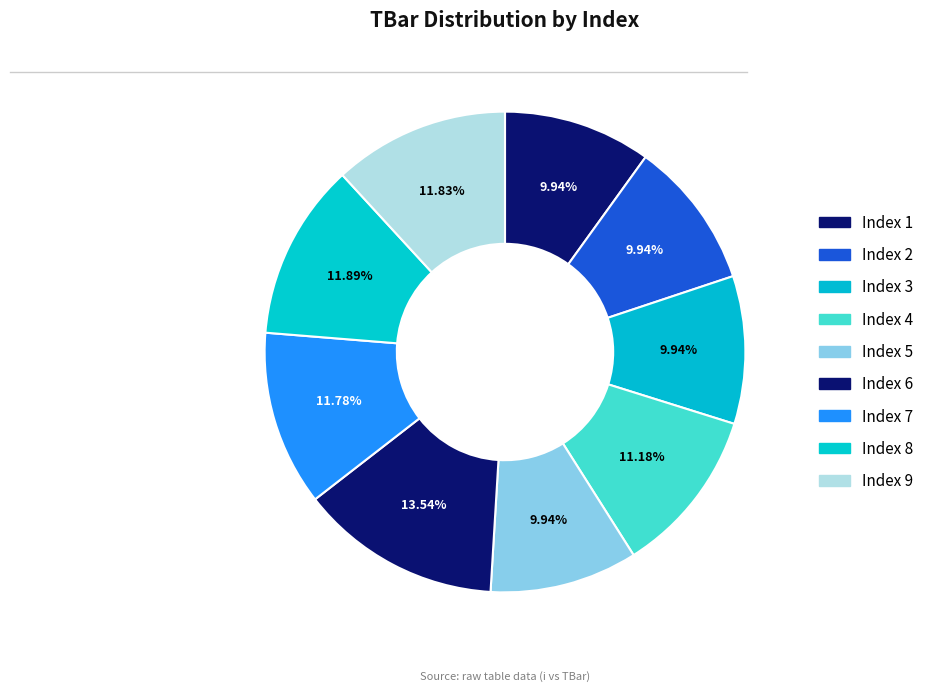

Rank the categories by value from lowest to highest.

1, 2, 3, 5, 4, 7, 9, 8, 6